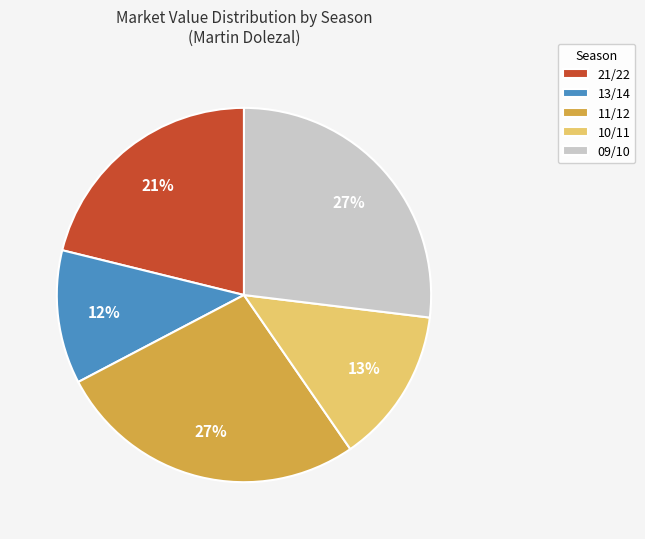

To the nearest percent, what portion does 13/14 represent?

12%